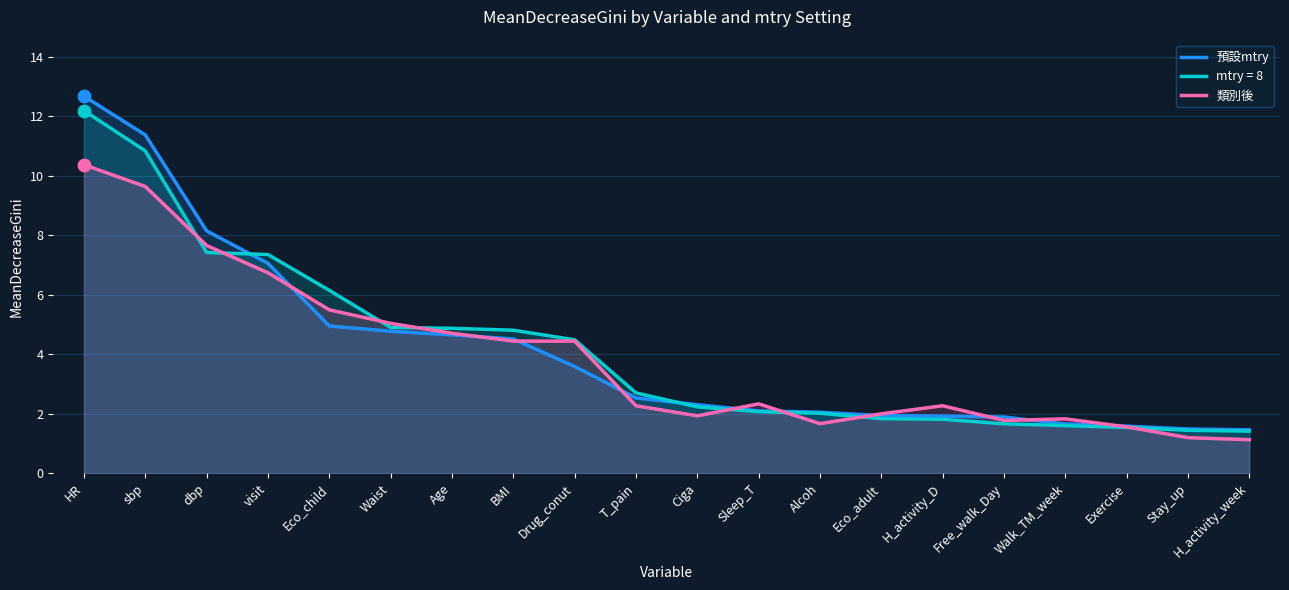

At which category is the sum across all series the highest?

HR